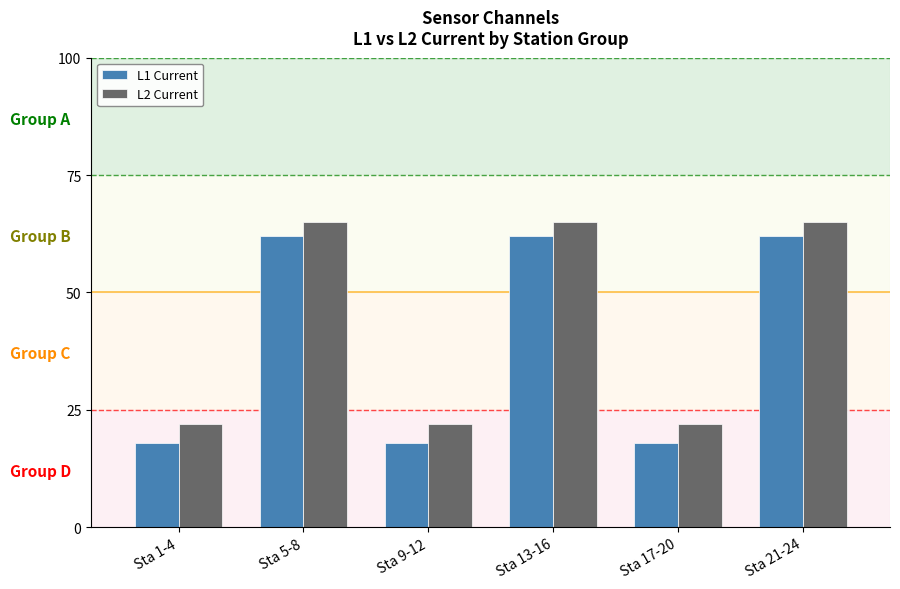

How many bars are there in each group?

2